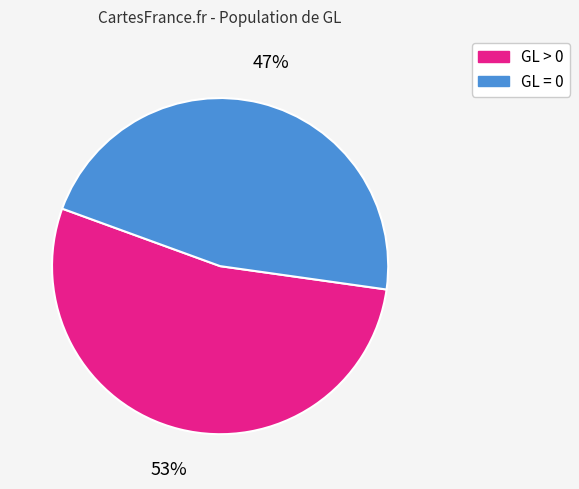

Is there any slice that represents more than half of the pie?

Yes